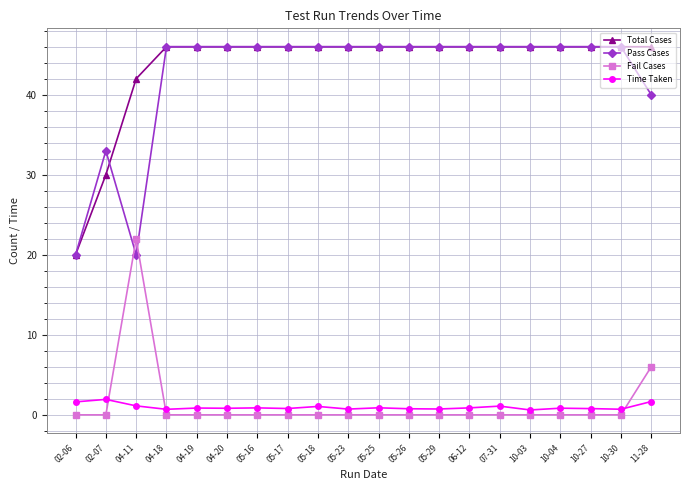

After their last crossing, which series has the higher values: Pass Cases or Fail Cases?

Pass Cases